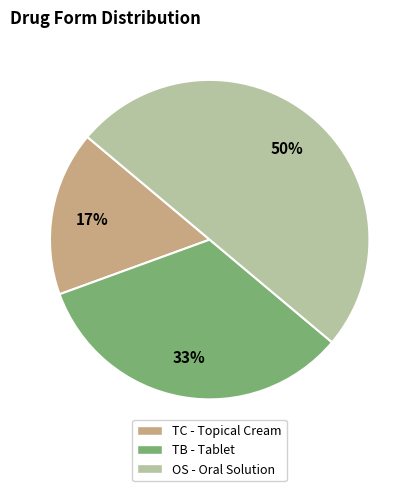

Between OS - Oral Solution and TB - Tablet, which is larger?

OS - Oral Solution